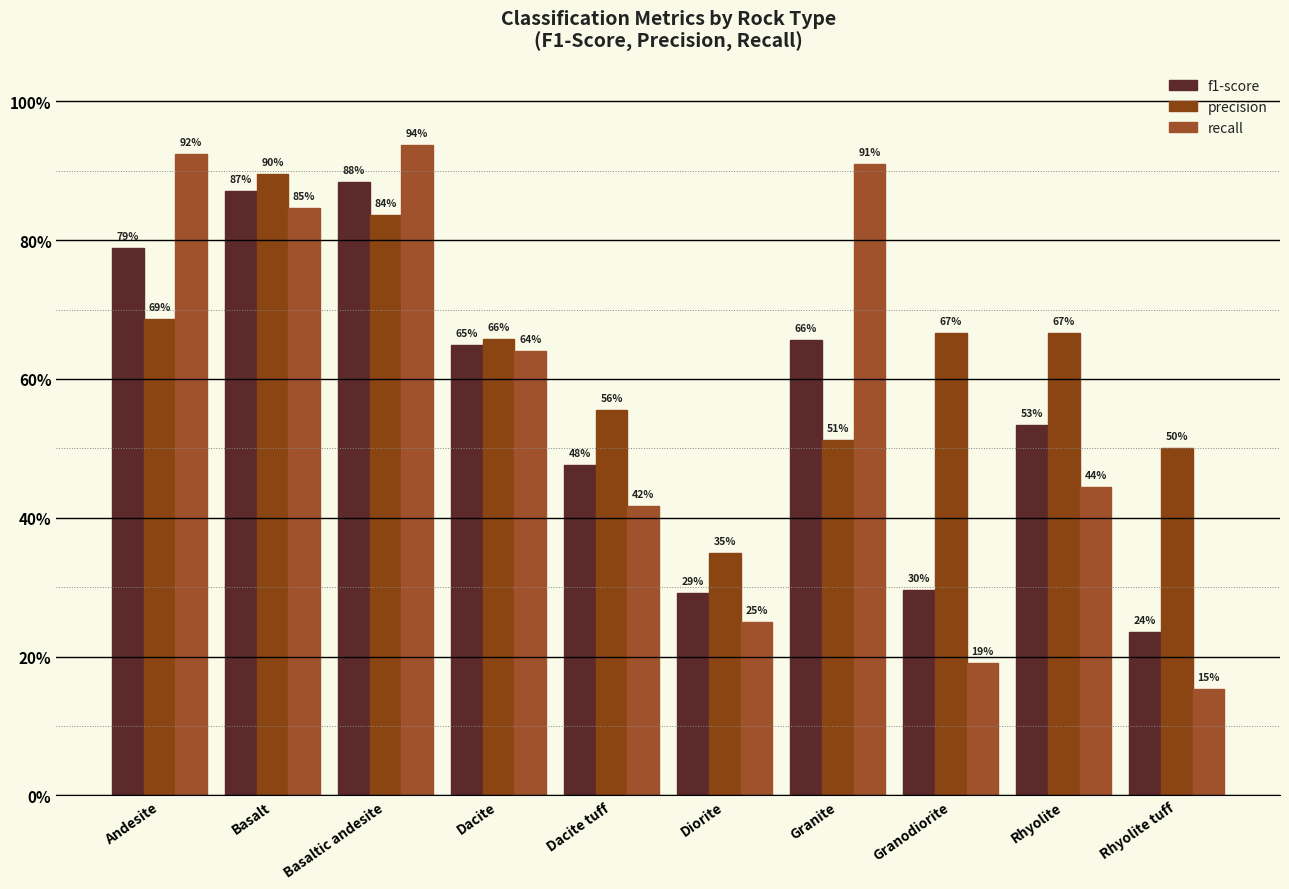

Rank the series at Granite from highest to lowest value.

recall, f1-score, precision